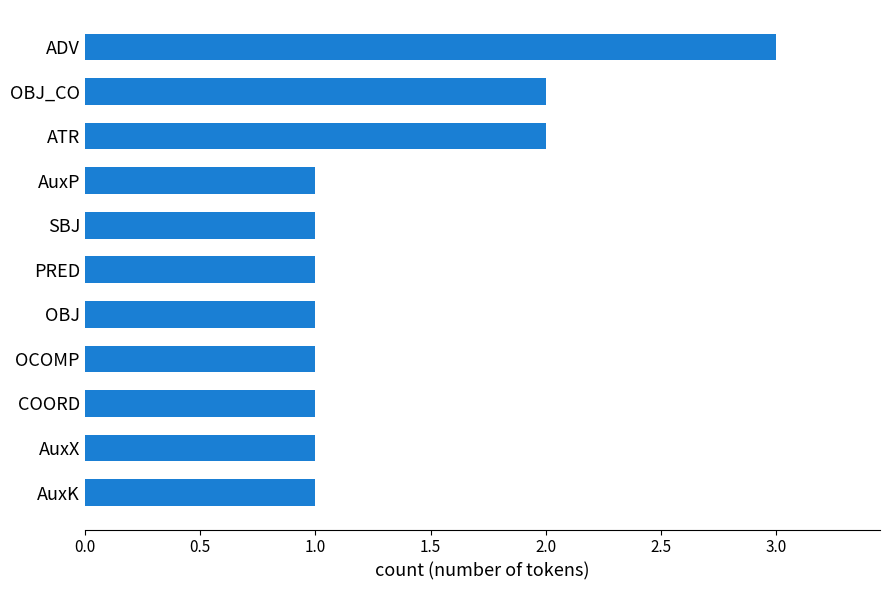

What is the sum of all values?

15